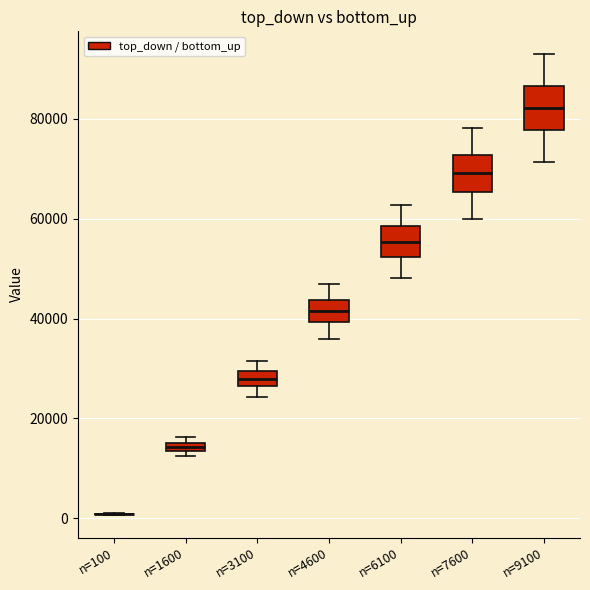

Where is the lower edge of the box for n=1600 on the y-axis? The values are not printed on the chart, so give them approximately, as read against the axis.

14000